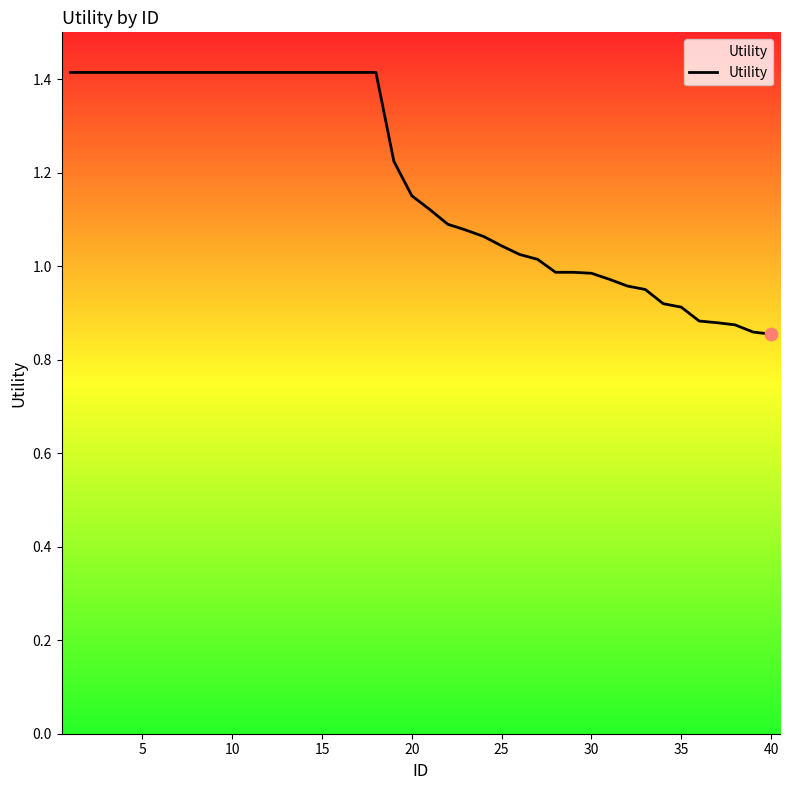

What is the difference between the maximum and minimum values?

0.6